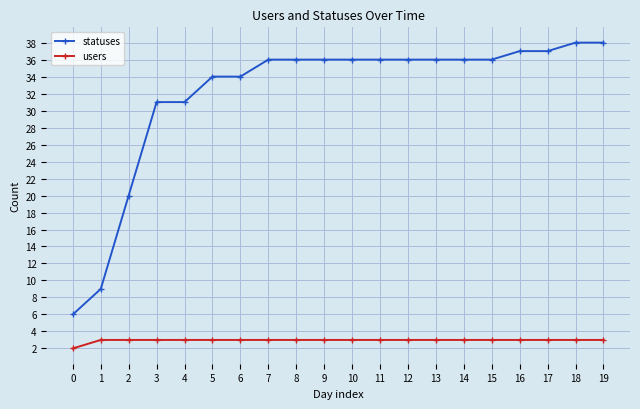

True or false: statuses and users intersect in this chart.

False